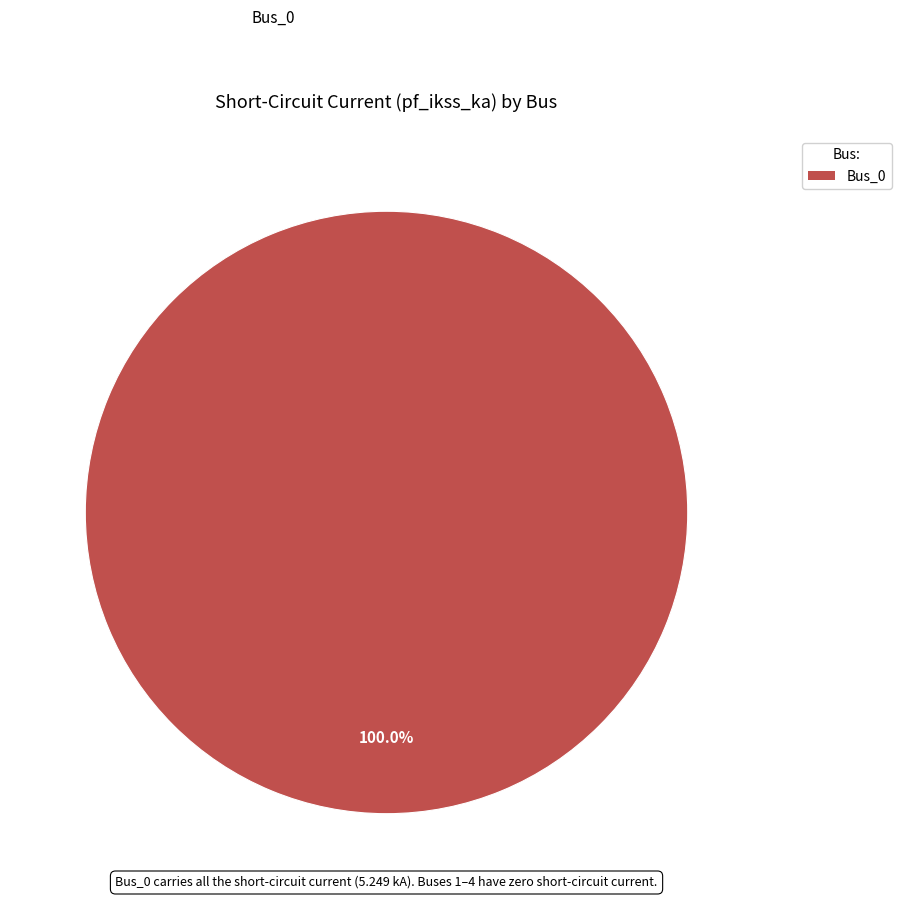

Rank the categories by value from highest to lowest.

Bus_0